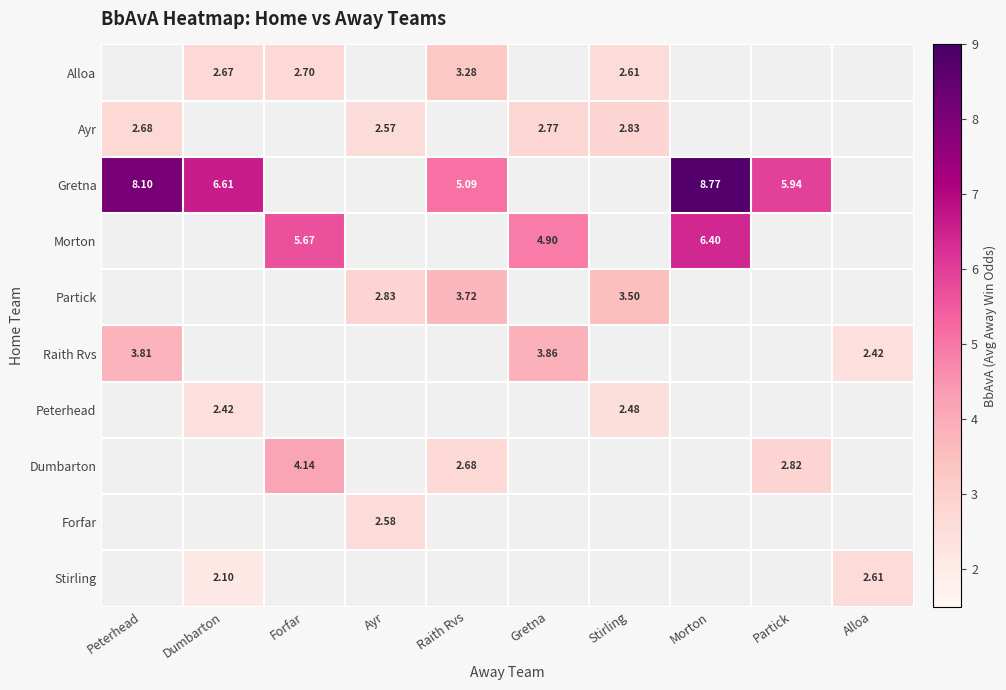

What is the total value across all series at Stirling?

11.4